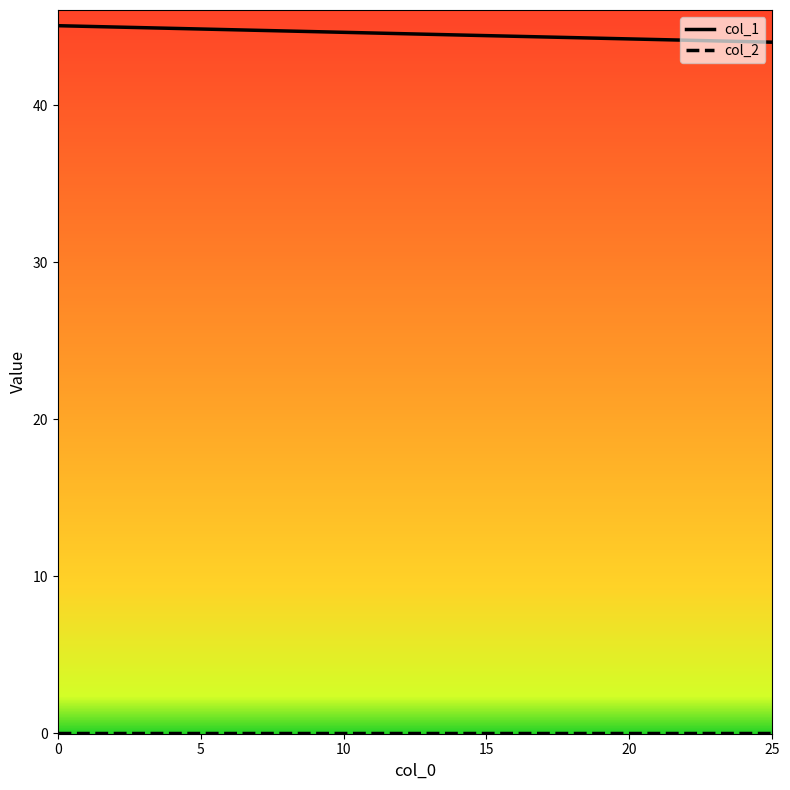

Does the chart have visible grid lines?

No